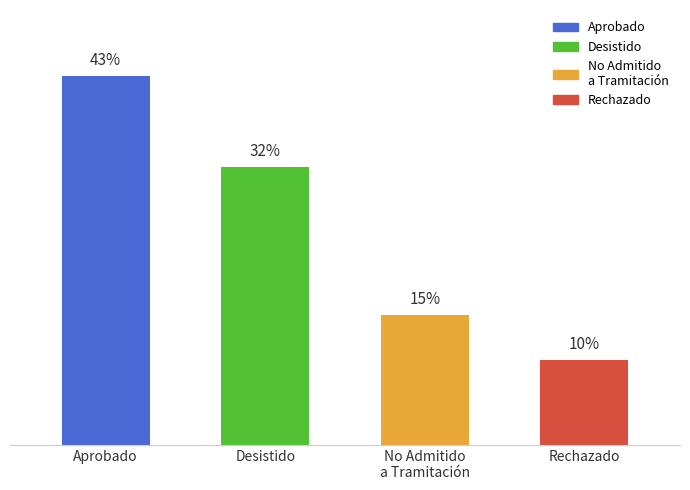

What is the difference between the maximum and second lowest values?

27.6